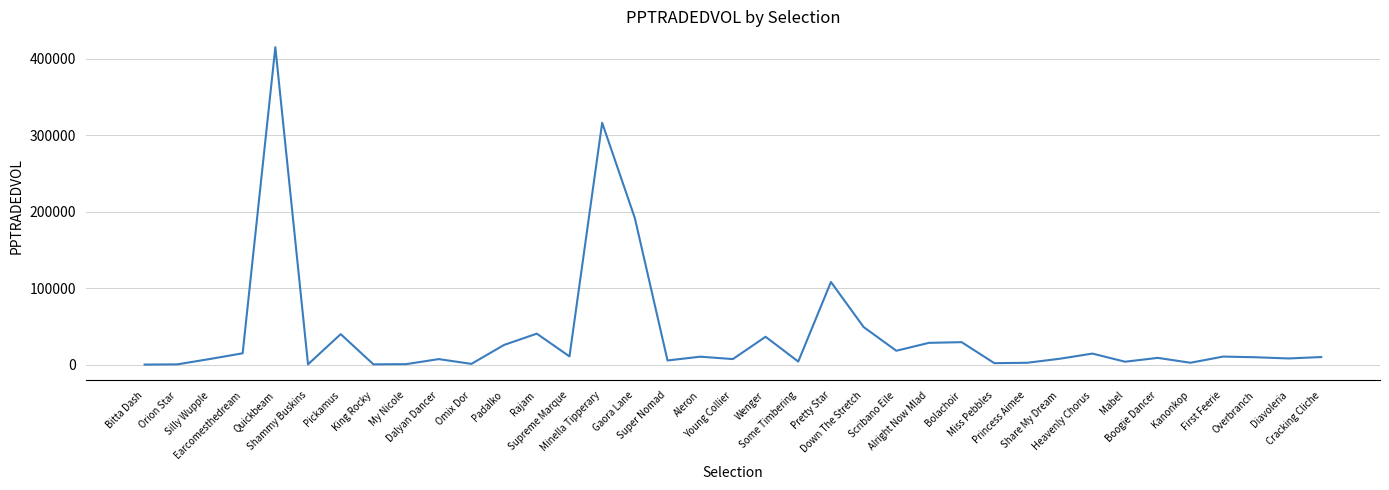

What is the maximum value shown in the chart?

414878.3